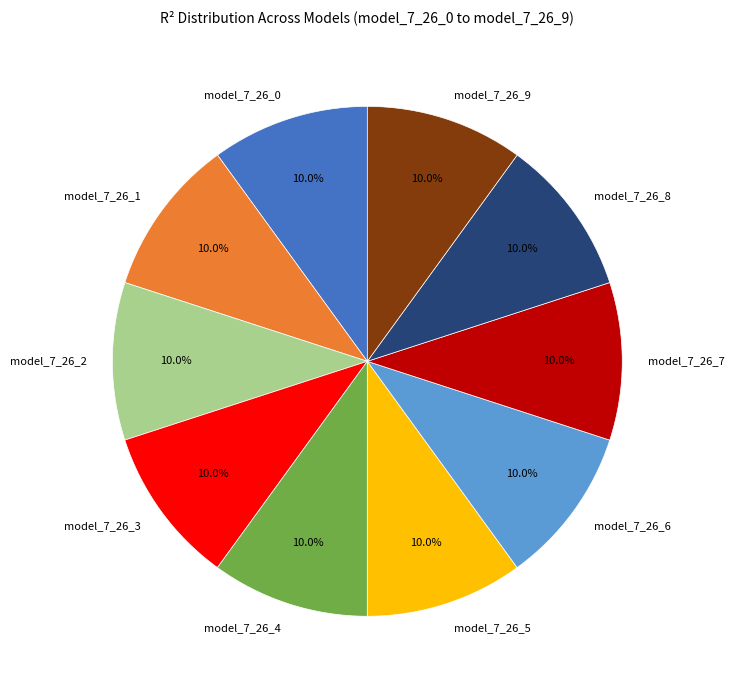

Does model_7_26_1 represent more than half of the total?

No